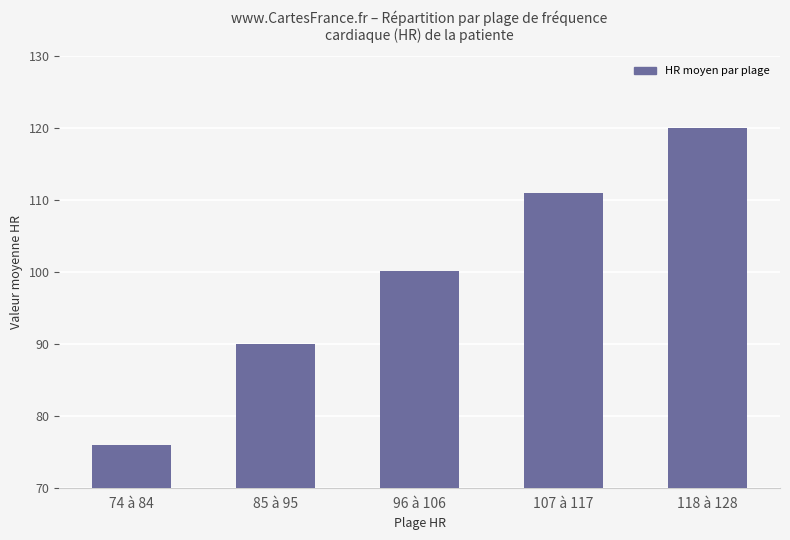

Reading left to right, extract all data points from this chart.

74 à 84=76.0	85 à 95=90.0	96 à 106=100.2	107 à 117=111.0	118 à 128=120.0